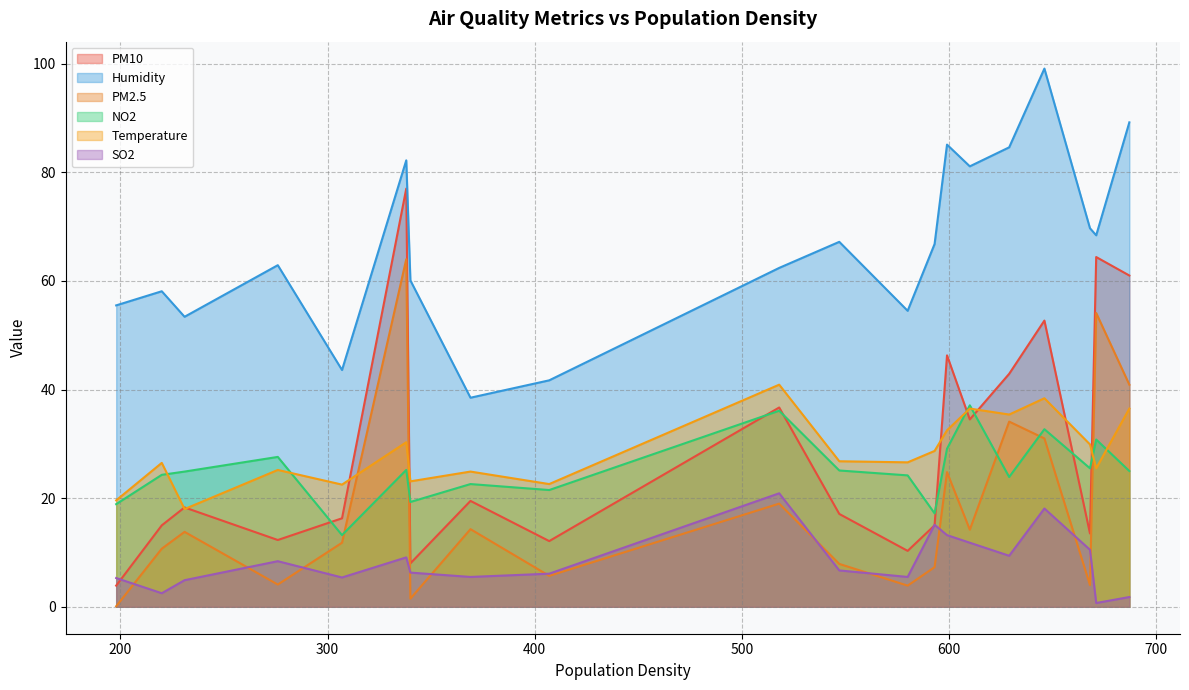

How many interior local valleys does the PM10 series have?

6